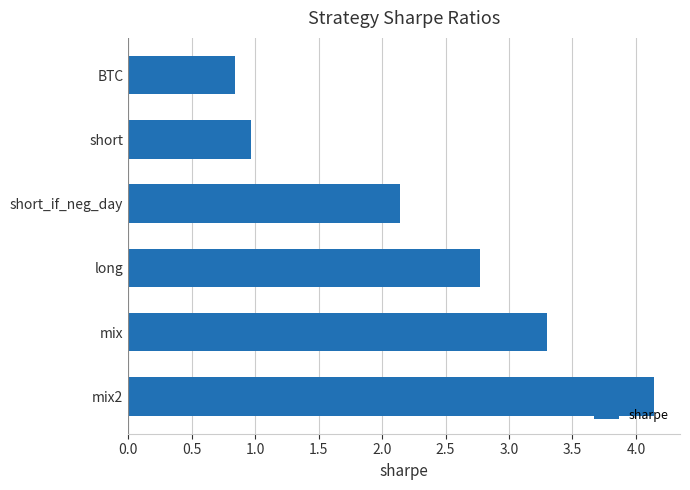

Are the bars horizontal?

Yes